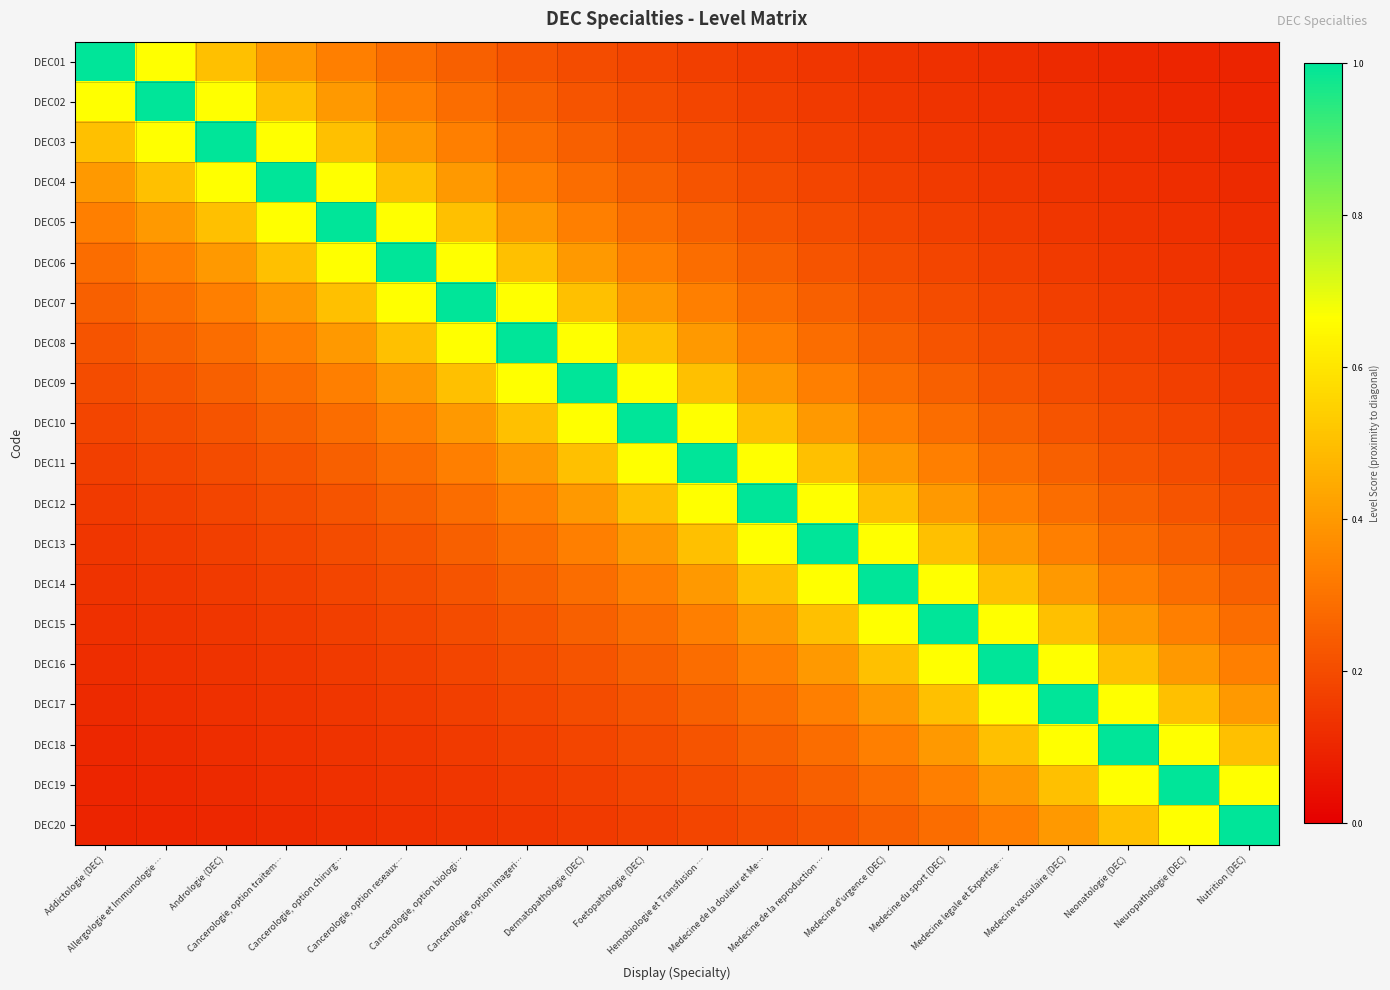

Reading left to right, transcribe all the data shown in this chart.

DEC01: Addictologie (DEC)=1.0	Allergologie et Immunologie …=0.7	Andrologie (DEC)=0.5	Cancerologie, option traitem…=0.4	Cancerologie, option chirurg…=0.3	Cancerologie, option reseaux…=0.3	Cancerologie, option biologi…=0.2	Cancerologie, option imageri…=0.2	Dermatopathologie (DEC)=0.2	Foetopathologie (DEC)=0.2	Hemobiologie et Transfusion …=0.2	Medecine de la douleur et Me…=0.2	Medecine de la reproduction …=0.1	Medecine d'urgence (DEC)=0.1	Medecine du sport (DEC)=0.1	Medecine legale et Expertise…=0.1	Medecine vasculaire (DEC)=0.1	Neonatologie (DEC)=0.1	Neuropathologie (DEC)=0.1	Nutrition (DEC)=0.1
DEC02: Addictologie (DEC)=0.7	Allergologie et Immunologie …=1.0	Andrologie (DEC)=0.7	Cancerologie, option traitem…=0.5	Cancerologie, option chirurg…=0.4	Cancerologie, option reseaux…=0.3	Cancerologie, option biologi…=0.3	Cancerologie, option imageri…=0.2	Dermatopathologie (DEC)=0.2	Foetopathologie (DEC)=0.2	Hemobiologie et Transfusion …=0.2	Medecine de la douleur et Me…=0.2	Medecine de la reproduction …=0.2	Medecine d'urgence (DEC)=0.1	Medecine du sport (DEC)=0.1	Medecine legale et Expertise…=0.1	Medecine vasculaire (DEC)=0.1	Neonatologie (DEC)=0.1	Neuropathologie (DEC)=0.1	Nutrition (DEC)=0.1
DEC03: Addictologie (DEC)=0.5	Allergologie et Immunologie …=0.7	Andrologie (DEC)=1.0	Cancerologie, option traitem…=0.7	Cancerologie, option chirurg…=0.5	Cancerologie, option reseaux…=0.4	Cancerologie, option biologi…=0.3	Cancerologie, option imageri…=0.3	Dermatopathologie (DEC)=0.2	Foetopathologie (DEC)=0.2	Hemobiologie et Transfusion …=0.2	Medecine de la douleur et Me…=0.2	Medecine de la reproduction …=0.2	Medecine d'urgence (DEC)=0.2	Medecine du sport (DEC)=0.1	Medecine legale et Expertise…=0.1	Medecine vasculaire (DEC)=0.1	Neonatologie (DEC)=0.1	Neuropathologie (DEC)=0.1	Nutrition (DEC)=0.1
DEC04: Addictologie (DEC)=0.4	Allergologie et Immunologie …=0.5	Andrologie (DEC)=0.7	Cancerologie, option traitem…=1.0	Cancerologie, option chirurg…=0.7	Cancerologie, option reseaux…=0.5	Cancerologie, option biologi…=0.4	Cancerologie, option imageri…=0.3	Dermatopathologie (DEC)=0.3	Foetopathologie (DEC)=0.2	Hemobiologie et Transfusion …=0.2	Medecine de la douleur et Me…=0.2	Medecine de la reproduction …=0.2	Medecine d'urgence (DEC)=0.2	Medecine du sport (DEC)=0.2	Medecine legale et Expertise…=0.1	Medecine vasculaire (DEC)=0.1	Neonatologie (DEC)=0.1	Neuropathologie (DEC)=0.1	Nutrition (DEC)=0.1
DEC05: Addictologie (DEC)=0.3	Allergologie et Immunologie …=0.4	Andrologie (DEC)=0.5	Cancerologie, option traitem…=0.7	Cancerologie, option chirurg…=1.0	Cancerologie, option reseaux…=0.7	Cancerologie, option biologi…=0.5	Cancerologie, option imageri…=0.4	Dermatopathologie (DEC)=0.3	Foetopathologie (DEC)=0.3	Hemobiologie et Transfusion …=0.2	Medecine de la douleur et Me…=0.2	Medecine de la reproduction …=0.2	Medecine d'urgence (DEC)=0.2	Medecine du sport (DEC)=0.2	Medecine legale et Expertise…=0.2	Medecine vasculaire (DEC)=0.1	Neonatologie (DEC)=0.1	Neuropathologie (DEC)=0.1	Nutrition (DEC)=0.1
DEC06: Addictologie (DEC)=0.3	Allergologie et Immunologie …=0.3	Andrologie (DEC)=0.4	Cancerologie, option traitem…=0.5	Cancerologie, option chirurg…=0.7	Cancerologie, option reseaux…=1.0	Cancerologie, option biologi…=0.7	Cancerologie, option imageri…=0.5	Dermatopathologie (DEC)=0.4	Foetopathologie (DEC)=0.3	Hemobiologie et Transfusion …=0.3	Medecine de la douleur et Me…=0.2	Medecine de la reproduction …=0.2	Medecine d'urgence (DEC)=0.2	Medecine du sport (DEC)=0.2	Medecine legale et Expertise…=0.2	Medecine vasculaire (DEC)=0.2	Neonatologie (DEC)=0.1	Neuropathologie (DEC)=0.1	Nutrition (DEC)=0.1
DEC07: Addictologie (DEC)=0.2	Allergologie et Immunologie …=0.3	Andrologie (DEC)=0.3	Cancerologie, option traitem…=0.4	Cancerologie, option chirurg…=0.5	Cancerologie, option reseaux…=0.7	Cancerologie, option biologi…=1.0	Cancerologie, option imageri…=0.7	Dermatopathologie (DEC)=0.5	Foetopathologie (DEC)=0.4	Hemobiologie et Transfusion …=0.3	Medecine de la douleur et Me…=0.3	Medecine de la reproduction …=0.2	Medecine d'urgence (DEC)=0.2	Medecine du sport (DEC)=0.2	Medecine legale et Expertise…=0.2	Medecine vasculaire (DEC)=0.2	Neonatologie (DEC)=0.2	Neuropathologie (DEC)=0.1	Nutrition (DEC)=0.1
DEC08: Addictologie (DEC)=0.2	Allergologie et Immunologie …=0.2	Andrologie (DEC)=0.3	Cancerologie, option traitem…=0.3	Cancerologie, option chirurg…=0.4	Cancerologie, option reseaux…=0.5	Cancerologie, option biologi…=0.7	Cancerologie, option imageri…=1.0	Dermatopathologie (DEC)=0.7	Foetopathologie (DEC)=0.5	Hemobiologie et Transfusion …=0.4	Medecine de la douleur et Me…=0.3	Medecine de la reproduction …=0.3	Medecine d'urgence (DEC)=0.2	Medecine du sport (DEC)=0.2	Medecine legale et Expertise…=0.2	Medecine vasculaire (DEC)=0.2	Neonatologie (DEC)=0.2	Neuropathologie (DEC)=0.2	Nutrition (DEC)=0.1
DEC09: Addictologie (DEC)=0.2	Allergologie et Immunologie …=0.2	Andrologie (DEC)=0.2	Cancerologie, option traitem…=0.3	Cancerologie, option chirurg…=0.3	Cancerologie, option reseaux…=0.4	Cancerologie, option biologi…=0.5	Cancerologie, option imageri…=0.7	Dermatopathologie (DEC)=1.0	Foetopathologie (DEC)=0.7	Hemobiologie et Transfusion …=0.5	Medecine de la douleur et Me…=0.4	Medecine de la reproduction …=0.3	Medecine d'urgence (DEC)=0.3	Medecine du sport (DEC)=0.2	Medecine legale et Expertise…=0.2	Medecine vasculaire (DEC)=0.2	Neonatologie (DEC)=0.2	Neuropathologie (DEC)=0.2	Nutrition (DEC)=0.2
DEC10: Addictologie (DEC)=0.2	Allergologie et Immunologie …=0.2	Andrologie (DEC)=0.2	Cancerologie, option traitem…=0.2	Cancerologie, option chirurg…=0.3	Cancerologie, option reseaux…=0.3	Cancerologie, option biologi…=0.4	Cancerologie, option imageri…=0.5	Dermatopathologie (DEC)=0.7	Foetopathologie (DEC)=1.0	Hemobiologie et Transfusion …=0.7	Medecine de la douleur et Me…=0.5	Medecine de la reproduction …=0.4	Medecine d'urgence (DEC)=0.3	Medecine du sport (DEC)=0.3	Medecine legale et Expertise…=0.2	Medecine vasculaire (DEC)=0.2	Neonatologie (DEC)=0.2	Neuropathologie (DEC)=0.2	Nutrition (DEC)=0.2
DEC11: Addictologie (DEC)=0.2	Allergologie et Immunologie …=0.2	Andrologie (DEC)=0.2	Cancerologie, option traitem…=0.2	Cancerologie, option chirurg…=0.2	Cancerologie, option reseaux…=0.3	Cancerologie, option biologi…=0.3	Cancerologie, option imageri…=0.4	Dermatopathologie (DEC)=0.5	Foetopathologie (DEC)=0.7	Hemobiologie et Transfusion …=1.0	Medecine de la douleur et Me…=0.7	Medecine de la reproduction …=0.5	Medecine d'urgence (DEC)=0.4	Medecine du sport (DEC)=0.3	Medecine legale et Expertise…=0.3	Medecine vasculaire (DEC)=0.2	Neonatologie (DEC)=0.2	Neuropathologie (DEC)=0.2	Nutrition (DEC)=0.2
DEC12: Addictologie (DEC)=0.2	Allergologie et Immunologie …=0.2	Andrologie (DEC)=0.2	Cancerologie, option traitem…=0.2	Cancerologie, option chirurg…=0.2	Cancerologie, option reseaux…=0.2	Cancerologie, option biologi…=0.3	Cancerologie, option imageri…=0.3	Dermatopathologie (DEC)=0.4	Foetopathologie (DEC)=0.5	Hemobiologie et Transfusion …=0.7	Medecine de la douleur et Me…=1.0	Medecine de la reproduction …=0.7	Medecine d'urgence (DEC)=0.5	Medecine du sport (DEC)=0.4	Medecine legale et Expertise…=0.3	Medecine vasculaire (DEC)=0.3	Neonatologie (DEC)=0.2	Neuropathologie (DEC)=0.2	Nutrition (DEC)=0.2
DEC13: Addictologie (DEC)=0.1	Allergologie et Immunologie …=0.2	Andrologie (DEC)=0.2	Cancerologie, option traitem…=0.2	Cancerologie, option chirurg…=0.2	Cancerologie, option reseaux…=0.2	Cancerologie, option biologi…=0.2	Cancerologie, option imageri…=0.3	Dermatopathologie (DEC)=0.3	Foetopathologie (DEC)=0.4	Hemobiologie et Transfusion …=0.5	Medecine de la douleur et Me…=0.7	Medecine de la reproduction …=1.0	Medecine d'urgence (DEC)=0.7	Medecine du sport (DEC)=0.5	Medecine legale et Expertise…=0.4	Medecine vasculaire (DEC)=0.3	Neonatologie (DEC)=0.3	Neuropathologie (DEC)=0.2	Nutrition (DEC)=0.2
DEC14: Addictologie (DEC)=0.1	Allergologie et Immunologie …=0.1	Andrologie (DEC)=0.2	Cancerologie, option traitem…=0.2	Cancerologie, option chirurg…=0.2	Cancerologie, option reseaux…=0.2	Cancerologie, option biologi…=0.2	Cancerologie, option imageri…=0.2	Dermatopathologie (DEC)=0.3	Foetopathologie (DEC)=0.3	Hemobiologie et Transfusion …=0.4	Medecine de la douleur et Me…=0.5	Medecine de la reproduction …=0.7	Medecine d'urgence (DEC)=1.0	Medecine du sport (DEC)=0.7	Medecine legale et Expertise…=0.5	Medecine vasculaire (DEC)=0.4	Neonatologie (DEC)=0.3	Neuropathologie (DEC)=0.3	Nutrition (DEC)=0.2
DEC15: Addictologie (DEC)=0.1	Allergologie et Immunologie …=0.1	Andrologie (DEC)=0.1	Cancerologie, option traitem…=0.2	Cancerologie, option chirurg…=0.2	Cancerologie, option reseaux…=0.2	Cancerologie, option biologi…=0.2	Cancerologie, option imageri…=0.2	Dermatopathologie (DEC)=0.2	Foetopathologie (DEC)=0.3	Hemobiologie et Transfusion …=0.3	Medecine de la douleur et Me…=0.4	Medecine de la reproduction …=0.5	Medecine d'urgence (DEC)=0.7	Medecine du sport (DEC)=1.0	Medecine legale et Expertise…=0.7	Medecine vasculaire (DEC)=0.5	Neonatologie (DEC)=0.4	Neuropathologie (DEC)=0.3	Nutrition (DEC)=0.3
DEC16: Addictologie (DEC)=0.1	Allergologie et Immunologie …=0.1	Andrologie (DEC)=0.1	Cancerologie, option traitem…=0.1	Cancerologie, option chirurg…=0.2	Cancerologie, option reseaux…=0.2	Cancerologie, option biologi…=0.2	Cancerologie, option imageri…=0.2	Dermatopathologie (DEC)=0.2	Foetopathologie (DEC)=0.2	Hemobiologie et Transfusion …=0.3	Medecine de la douleur et Me…=0.3	Medecine de la reproduction …=0.4	Medecine d'urgence (DEC)=0.5	Medecine du sport (DEC)=0.7	Medecine legale et Expertise…=1.0	Medecine vasculaire (DEC)=0.7	Neonatologie (DEC)=0.5	Neuropathologie (DEC)=0.4	Nutrition (DEC)=0.3
DEC17: Addictologie (DEC)=0.1	Allergologie et Immunologie …=0.1	Andrologie (DEC)=0.1	Cancerologie, option traitem…=0.1	Cancerologie, option chirurg…=0.1	Cancerologie, option reseaux…=0.2	Cancerologie, option biologi…=0.2	Cancerologie, option imageri…=0.2	Dermatopathologie (DEC)=0.2	Foetopathologie (DEC)=0.2	Hemobiologie et Transfusion …=0.2	Medecine de la douleur et Me…=0.3	Medecine de la reproduction …=0.3	Medecine d'urgence (DEC)=0.4	Medecine du sport (DEC)=0.5	Medecine legale et Expertise…=0.7	Medecine vasculaire (DEC)=1.0	Neonatologie (DEC)=0.7	Neuropathologie (DEC)=0.5	Nutrition (DEC)=0.4
DEC18: Addictologie (DEC)=0.1	Allergologie et Immunologie …=0.1	Andrologie (DEC)=0.1	Cancerologie, option traitem…=0.1	Cancerologie, option chirurg…=0.1	Cancerologie, option reseaux…=0.1	Cancerologie, option biologi…=0.2	Cancerologie, option imageri…=0.2	Dermatopathologie (DEC)=0.2	Foetopathologie (DEC)=0.2	Hemobiologie et Transfusion …=0.2	Medecine de la douleur et Me…=0.2	Medecine de la reproduction …=0.3	Medecine d'urgence (DEC)=0.3	Medecine du sport (DEC)=0.4	Medecine legale et Expertise…=0.5	Medecine vasculaire (DEC)=0.7	Neonatologie (DEC)=1.0	Neuropathologie (DEC)=0.7	Nutrition (DEC)=0.5
DEC19: Addictologie (DEC)=0.1	Allergologie et Immunologie …=0.1	Andrologie (DEC)=0.1	Cancerologie, option traitem…=0.1	Cancerologie, option chirurg…=0.1	Cancerologie, option reseaux…=0.1	Cancerologie, option biologi…=0.1	Cancerologie, option imageri…=0.2	Dermatopathologie (DEC)=0.2	Foetopathologie (DEC)=0.2	Hemobiologie et Transfusion …=0.2	Medecine de la douleur et Me…=0.2	Medecine de la reproduction …=0.2	Medecine d'urgence (DEC)=0.3	Medecine du sport (DEC)=0.3	Medecine legale et Expertise…=0.4	Medecine vasculaire (DEC)=0.5	Neonatologie (DEC)=0.7	Neuropathologie (DEC)=1.0	Nutrition (DEC)=0.7
DEC20: Addictologie (DEC)=0.1	Allergologie et Immunologie …=0.1	Andrologie (DEC)=0.1	Cancerologie, option traitem…=0.1	Cancerologie, option chirurg…=0.1	Cancerologie, option reseaux…=0.1	Cancerologie, option biologi…=0.1	Cancerologie, option imageri…=0.1	Dermatopathologie (DEC)=0.2	Foetopathologie (DEC)=0.2	Hemobiologie et Transfusion …=0.2	Medecine de la douleur et Me…=0.2	Medecine de la reproduction …=0.2	Medecine d'urgence (DEC)=0.2	Medecine du sport (DEC)=0.3	Medecine legale et Expertise…=0.3	Medecine vasculaire (DEC)=0.4	Neonatologie (DEC)=0.5	Neuropathologie (DEC)=0.7	Nutrition (DEC)=1.0